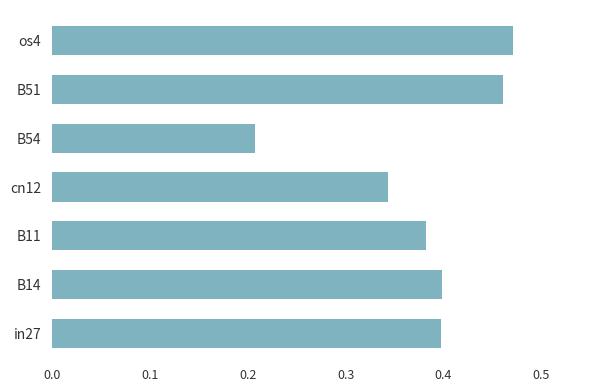

How many bars are there in total?

7